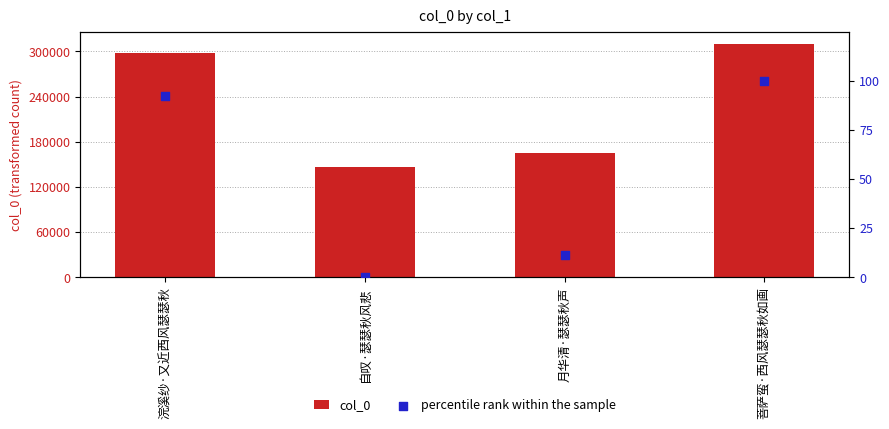

Is the value of col_0 at 浣溪纱·又近西风瑟瑟秋 greater than the value of percentile rank within the sample at 月华清·瑟瑟秋声?

Yes